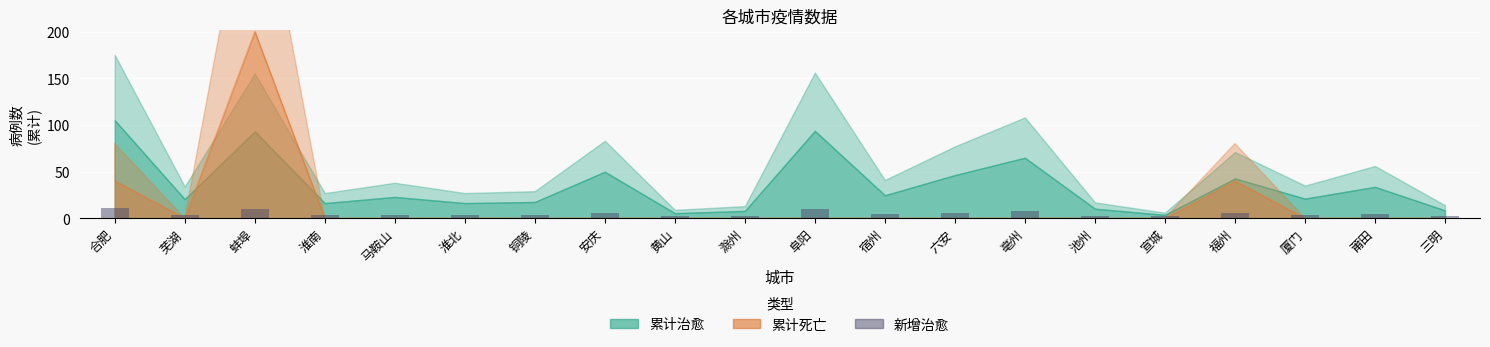

How many categories are shown in the chart?

20